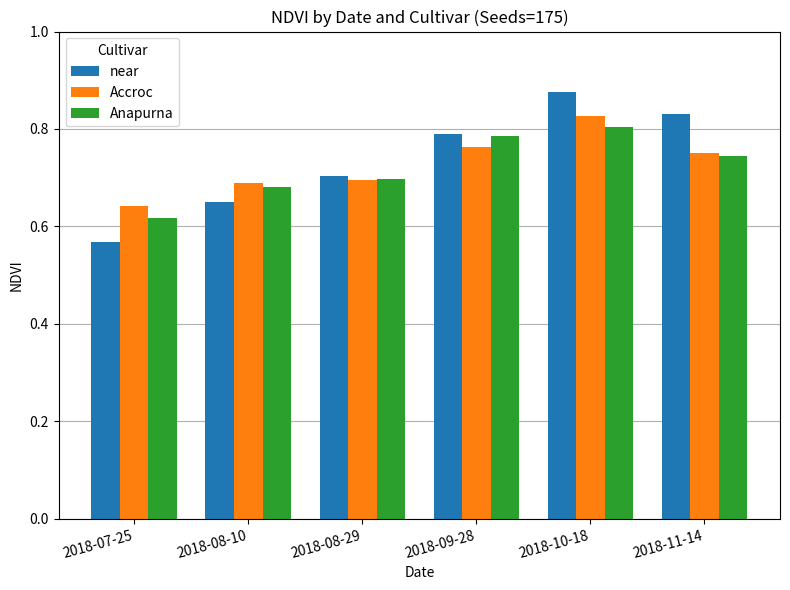

At which label is near closest to 0?

2018-07-25